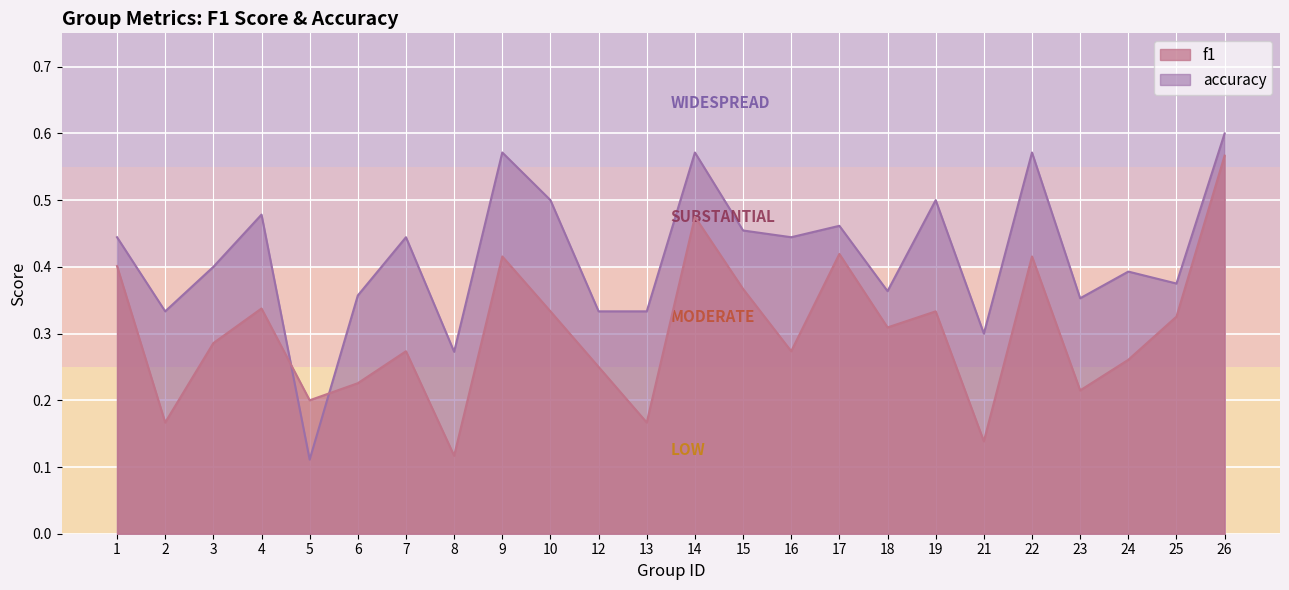

What is the sum of all accuracy values?

10.0